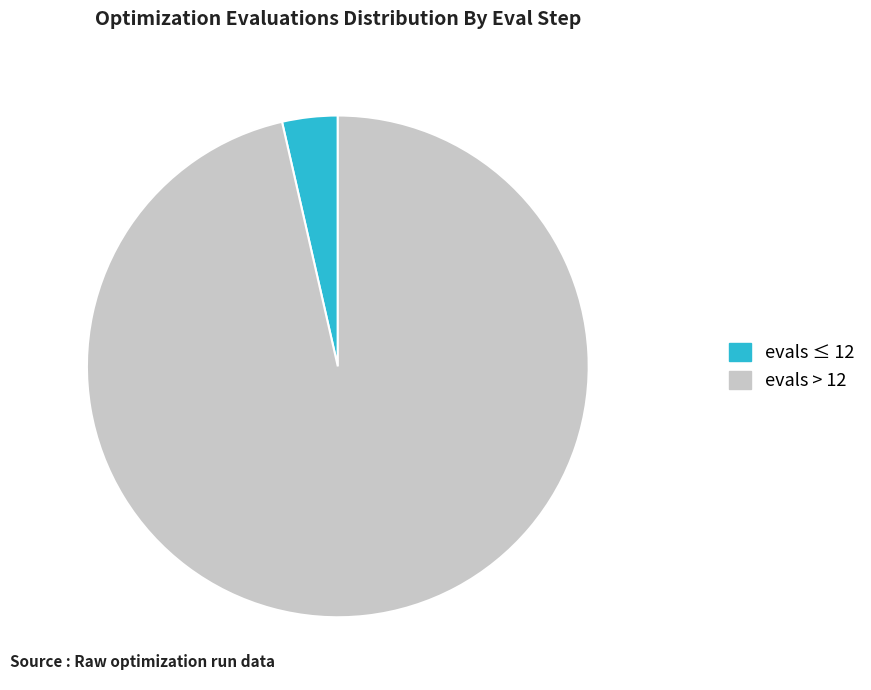

The evals > 12 slice represents 96% of the pie. True or false?

True